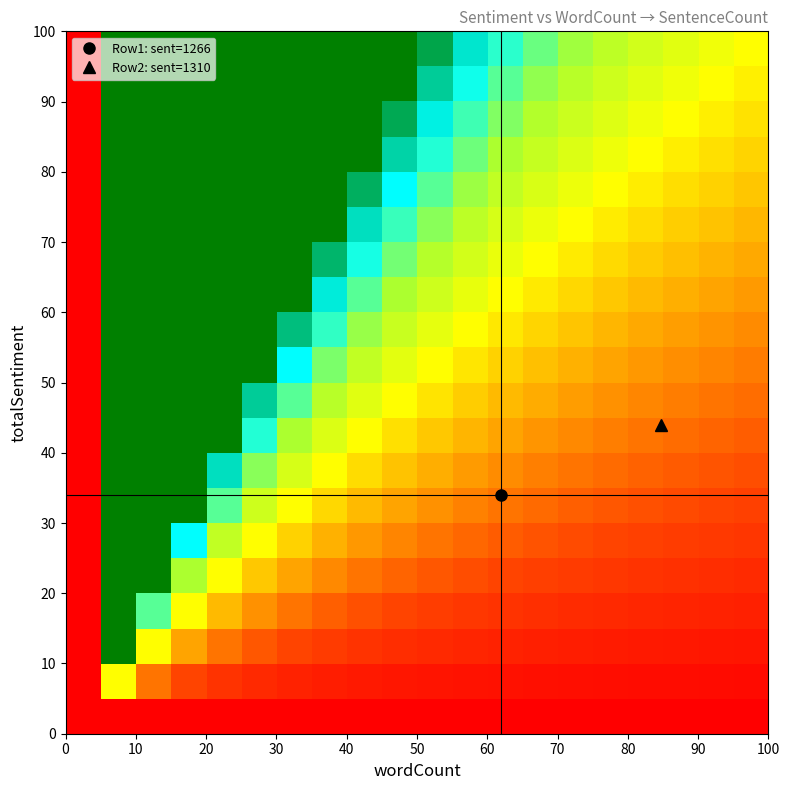

How many series are shown in this chart?

20